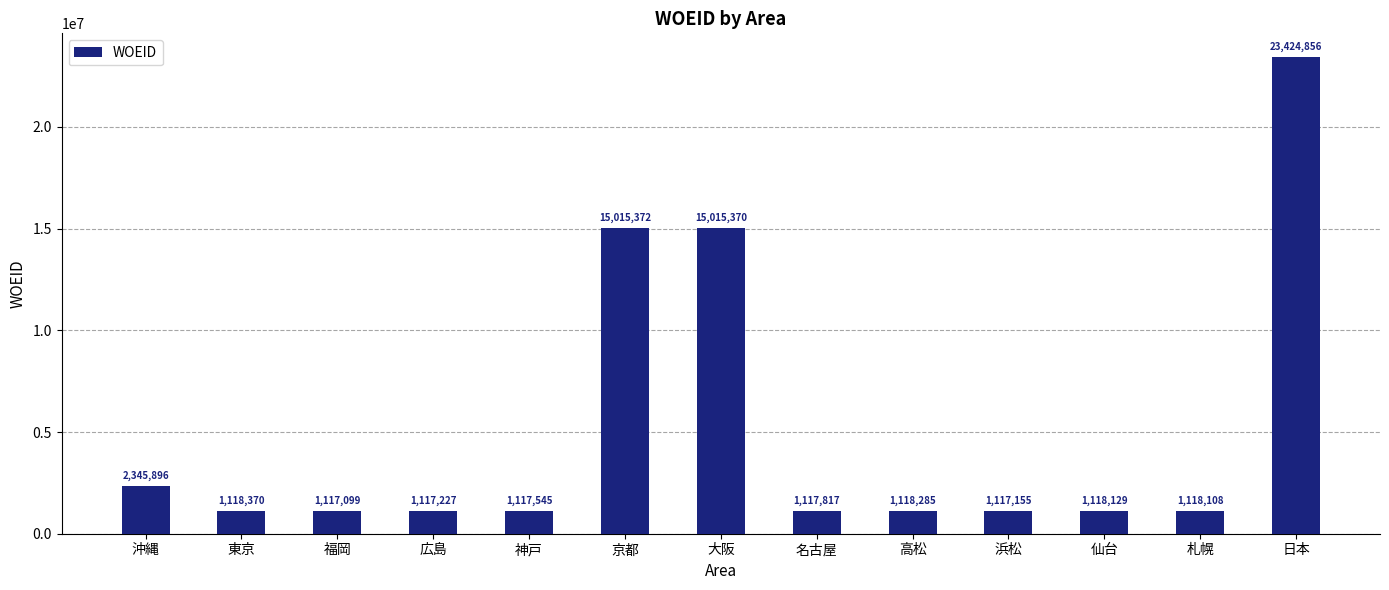

Are the bars grouped side by side (vs. stacked)?

No